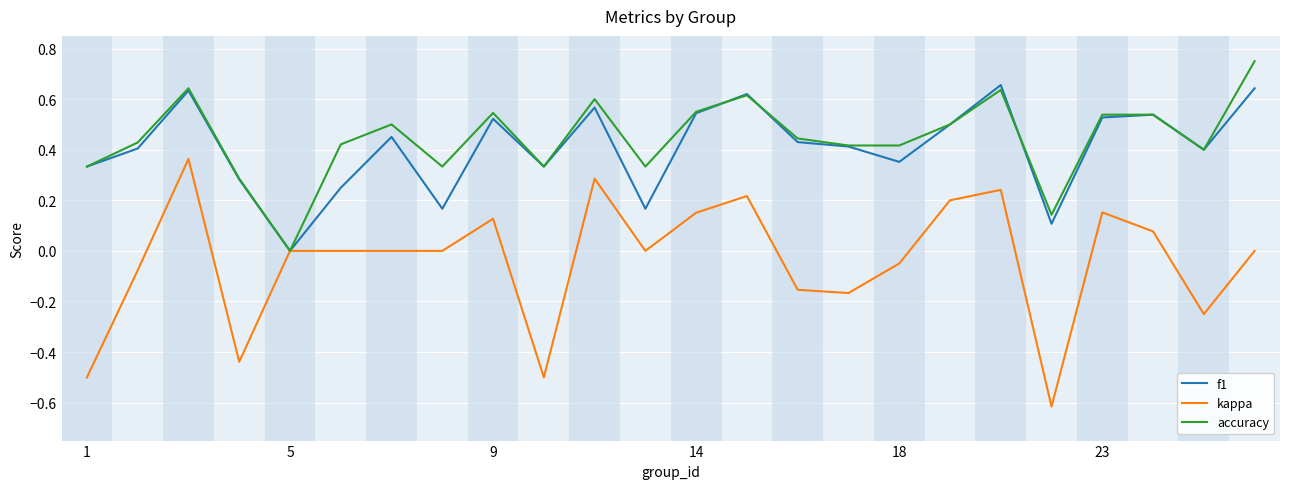

Which series has the largest range (max minus min)?

kappa